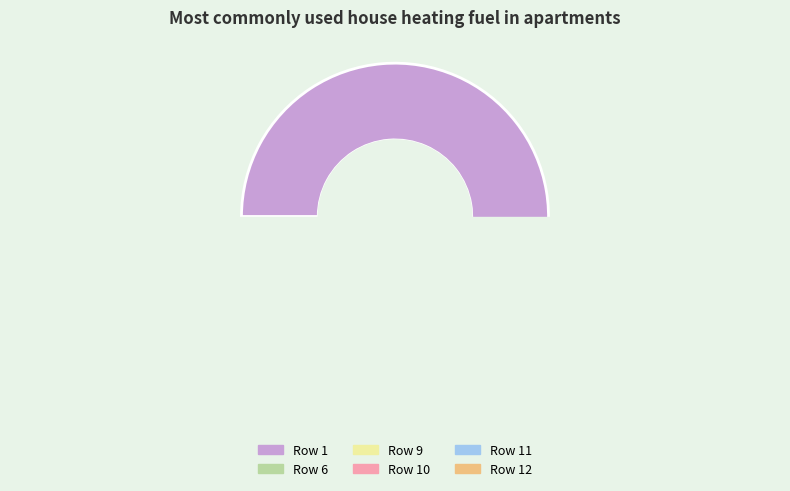

Is the sum of 9 and 10 greater than half?

No